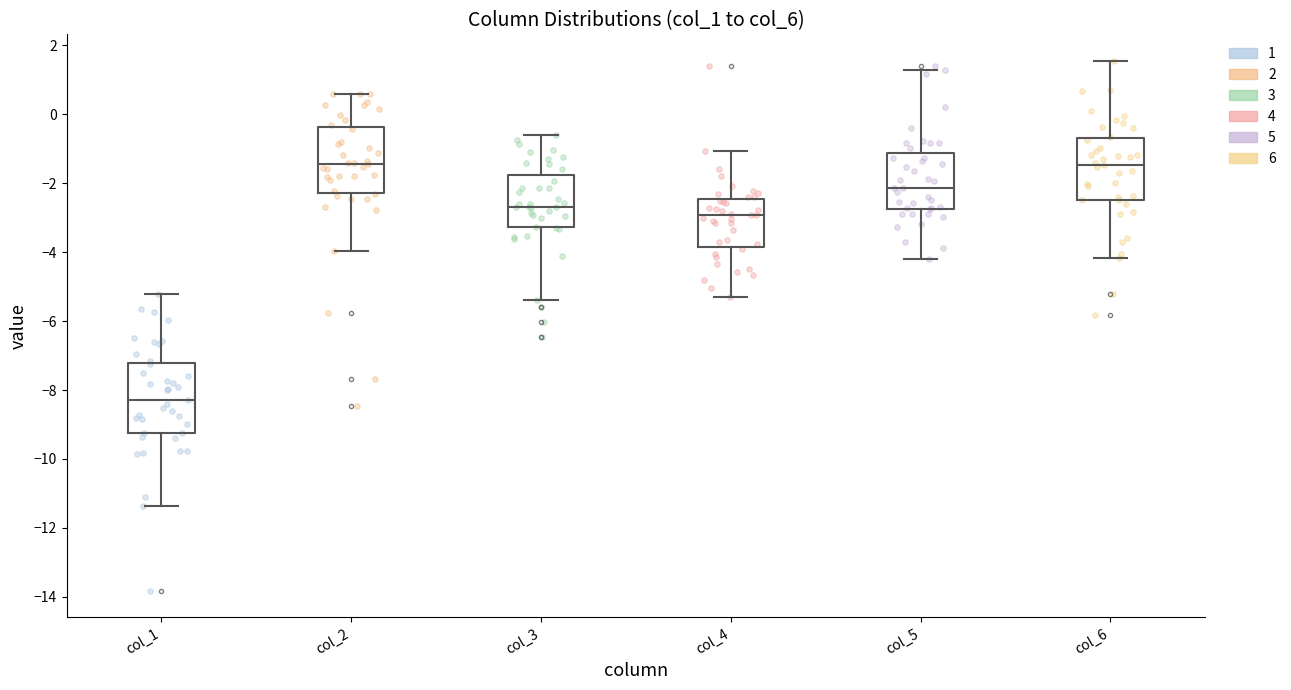

Reading left to right, read every box against the y-axis: the position of its median line, the range the box covers, and the ends of its whiskers. The values are not printed on the chart, so give them approximately, as read against the axis.

col_1: median -8.2, box -9.2 to -7.2, whiskers -11.4 to -5.2
col_2: median -1.4, box -2.2 to -0.4, whiskers -4.0 to 0.6
col_3: median -2.6, box -3.2 to -1.8, whiskers -5.4 to -0.6
col_4: median -3.0, box -3.8 to -2.4, whiskers -5.4 to -1.0
col_5: median -2.2, box -2.8 to -1.2, whiskers -4.2 to 1.2
col_6: median -1.4, box -2.4 to -0.6, whiskers -4.2 to 1.6